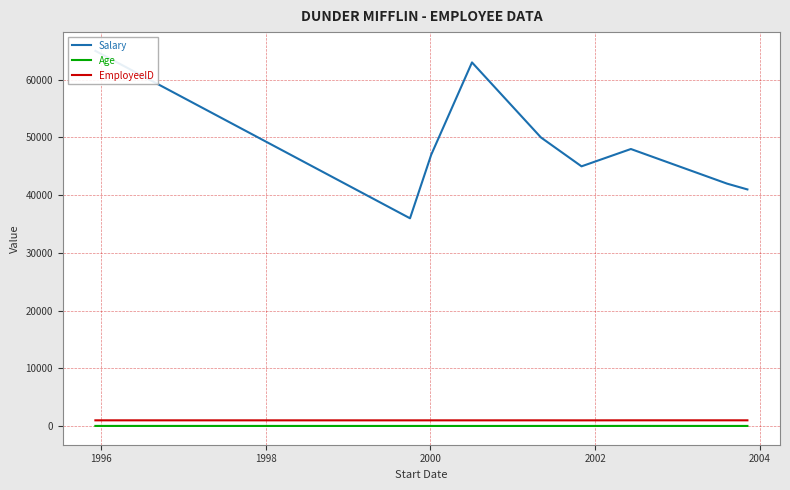

What is the value of the Age point at the 3rd from the left?

31